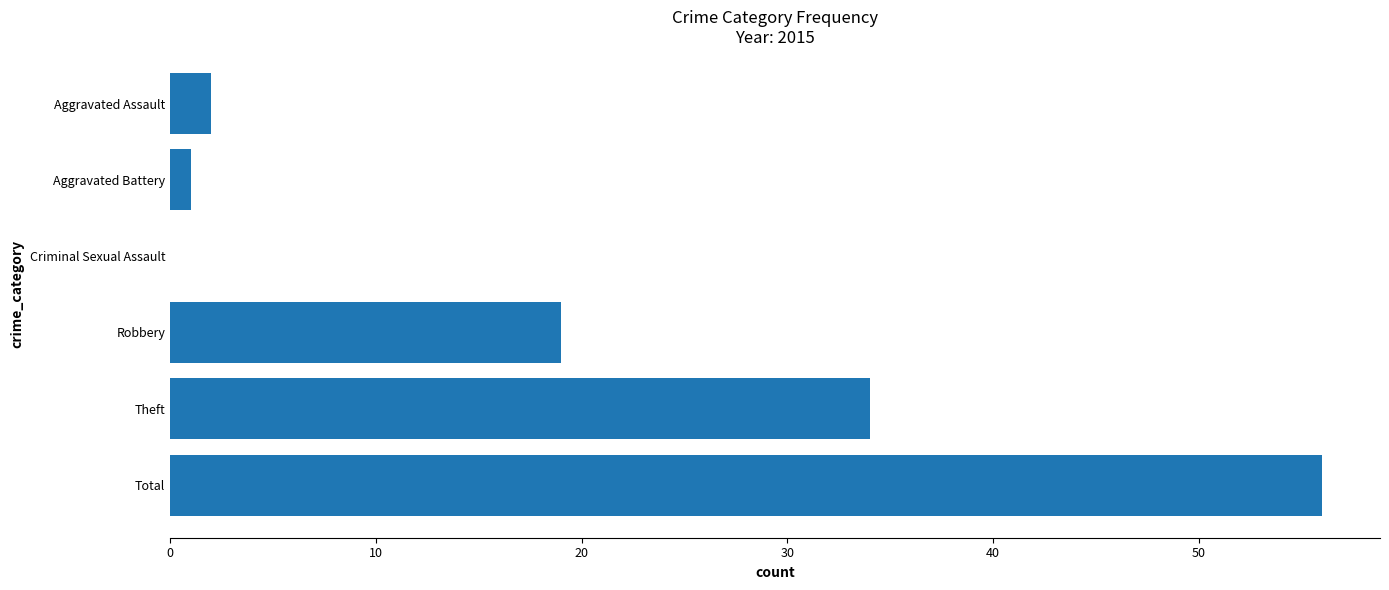

Which has a higher value, Total or Aggravated Battery?

Total